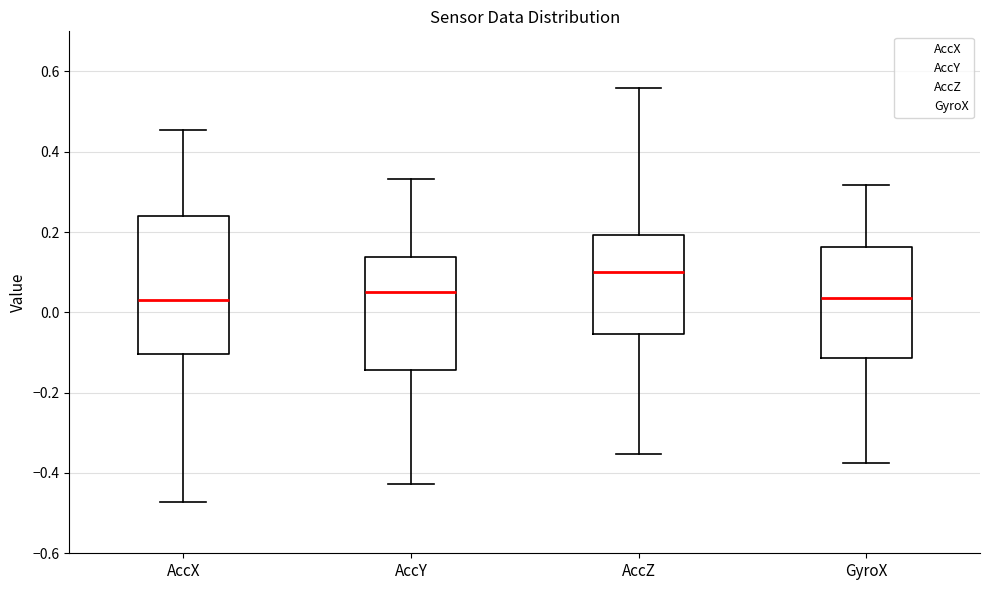

Which box has the highest median line?

AccZ